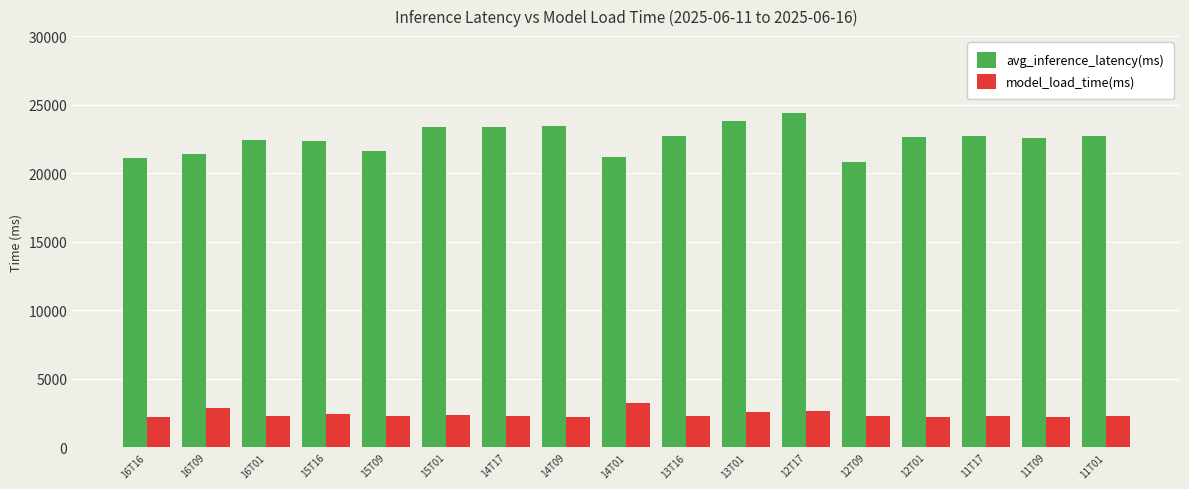

What position from the left is 13T01?

11